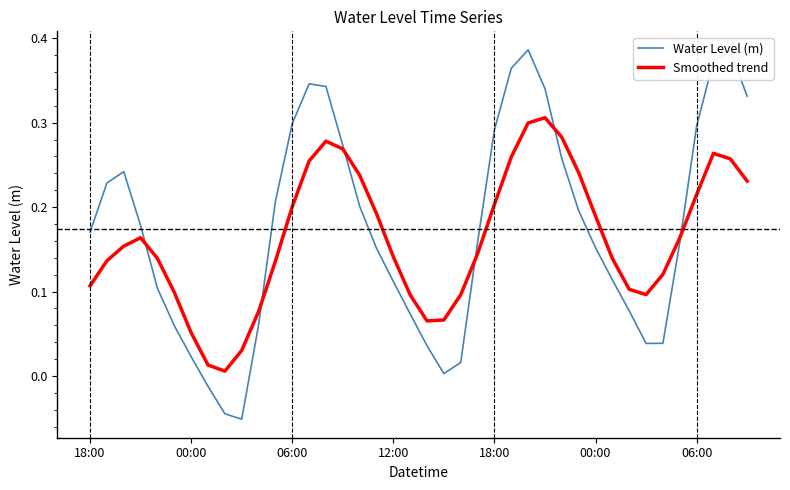

Rank the series by their maximum value, from lowest to highest.

Smoothed trend, Water Level (m)